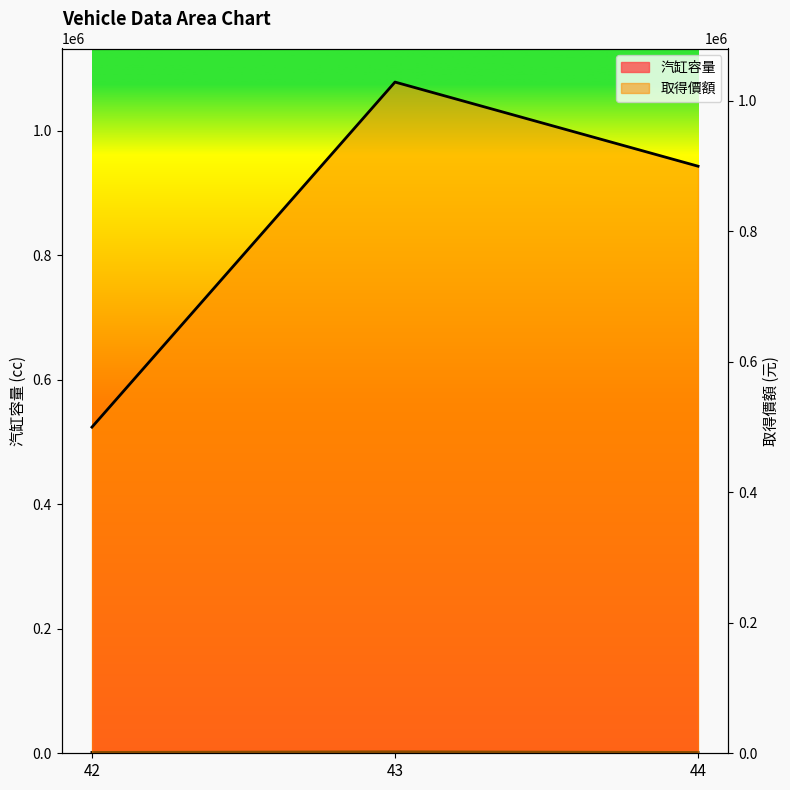

Which has a higher value, 43 or 44?

43